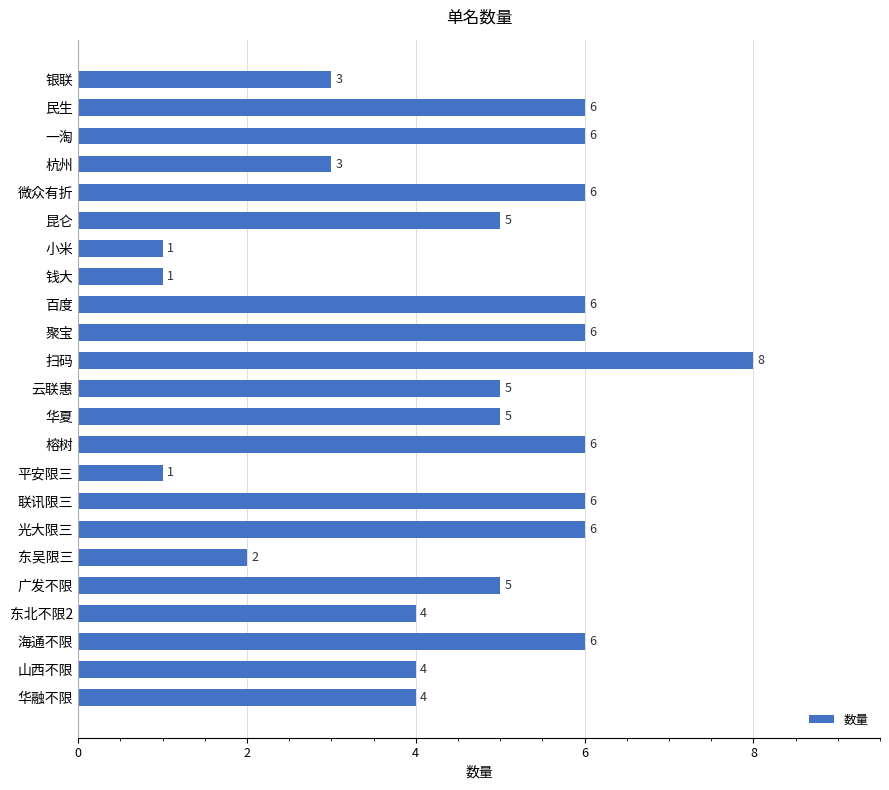

What is the label of the 13th bar from the bottom?

扫码